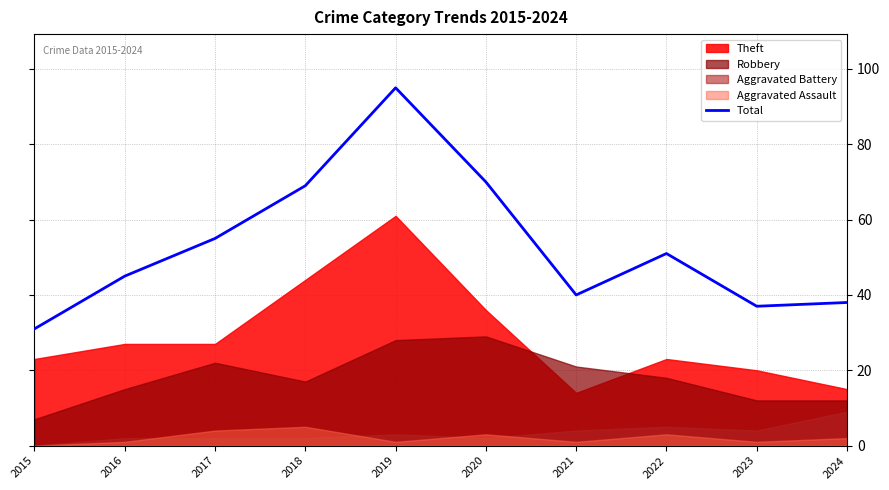

What is the change in value from 2019 to 2022?

-44